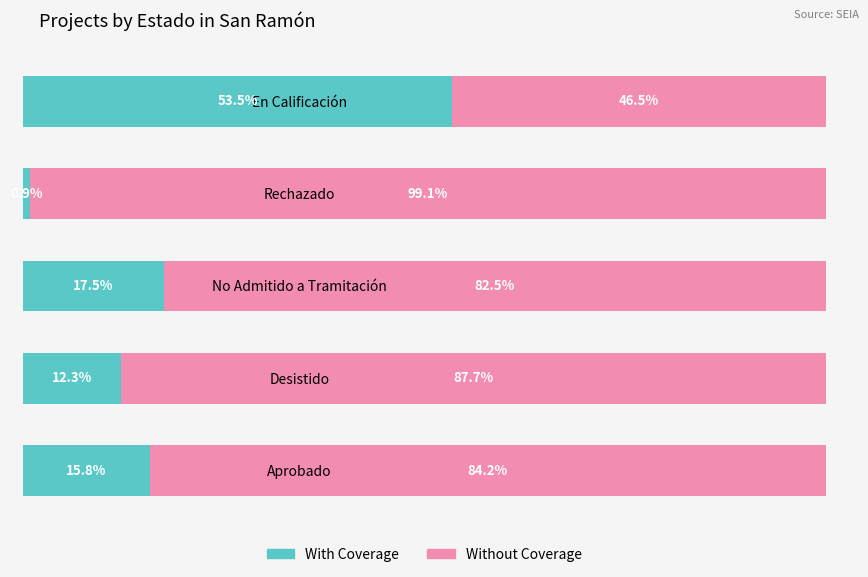

Rank the categories by With Coverage value from lowest to highest.

Rechazado, Desistido, Aprobado, No Admitido a Tramitación, En Calificación